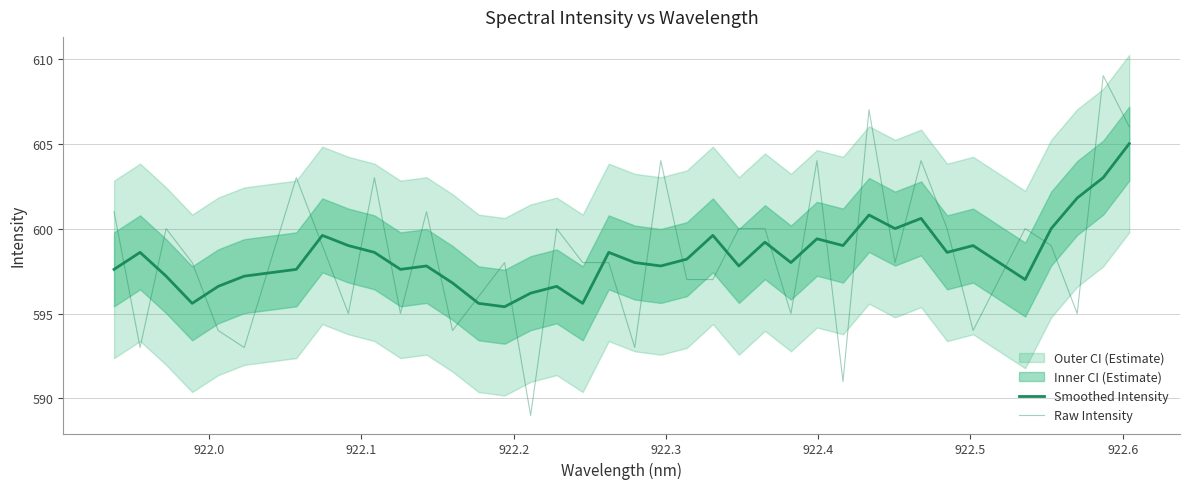

True or false: Raw Intensity and Smoothed Intensity intersect in this chart.

True